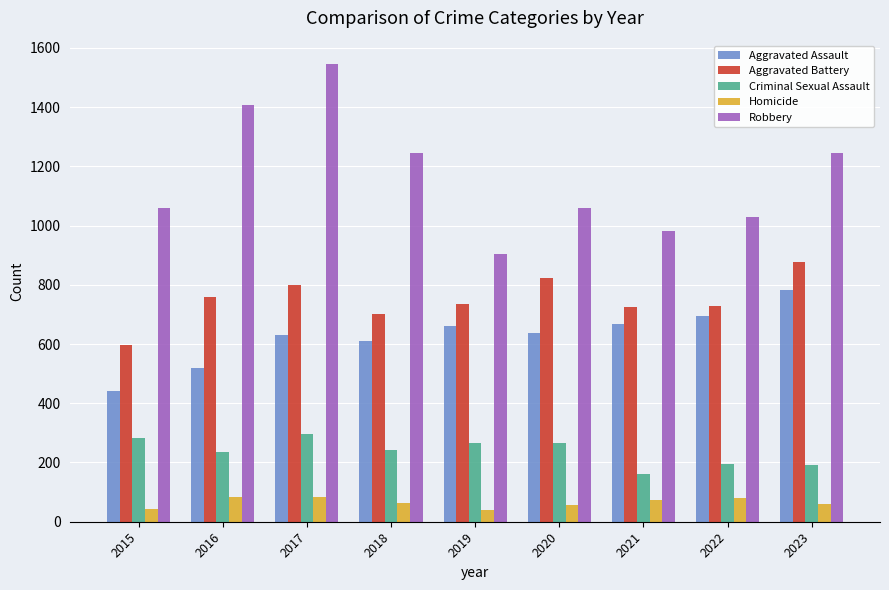

Count the number of categories in the chart.

9